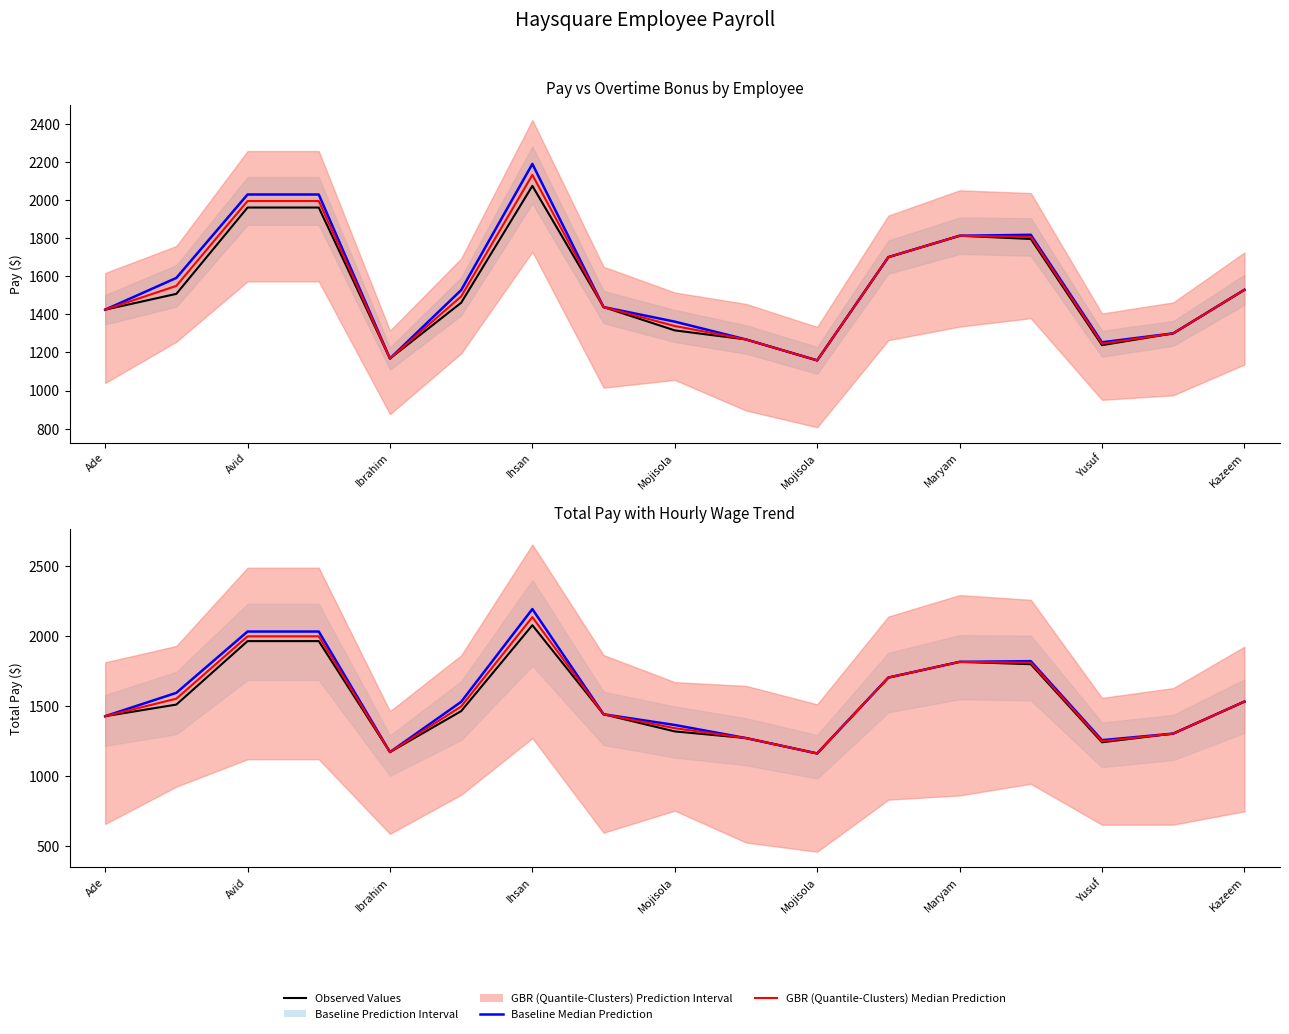

Which has a higher value, Yusuf or Avid?

Avid